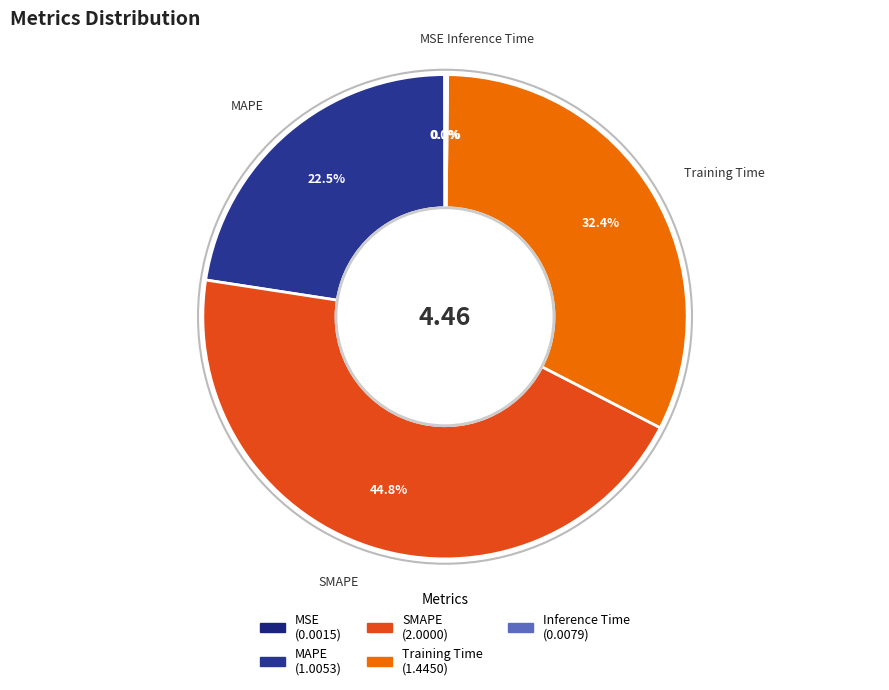

What portion of the pie excludes MAPE?

77.5%